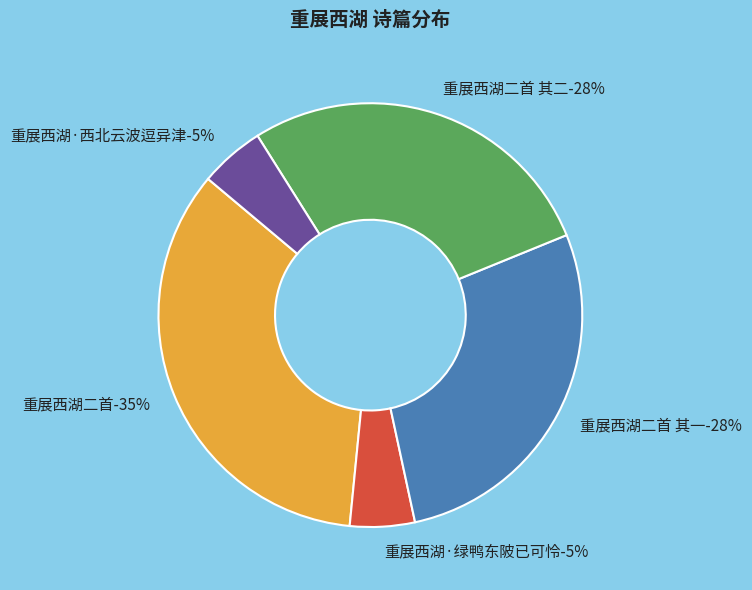

Does 重展西湖二首 其二 represent more than half of the total?

No